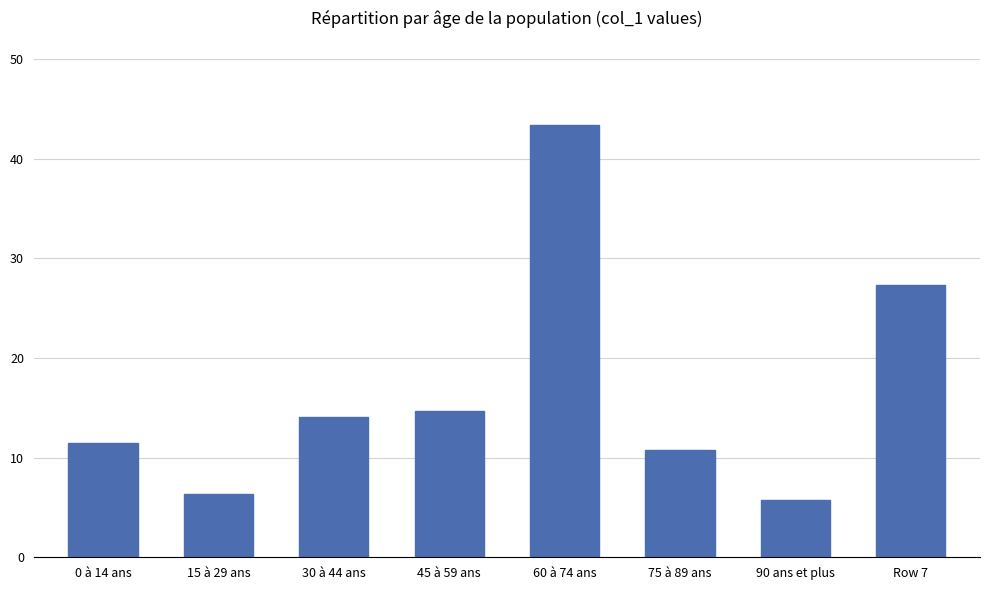

What position from the left is Row 7?

8